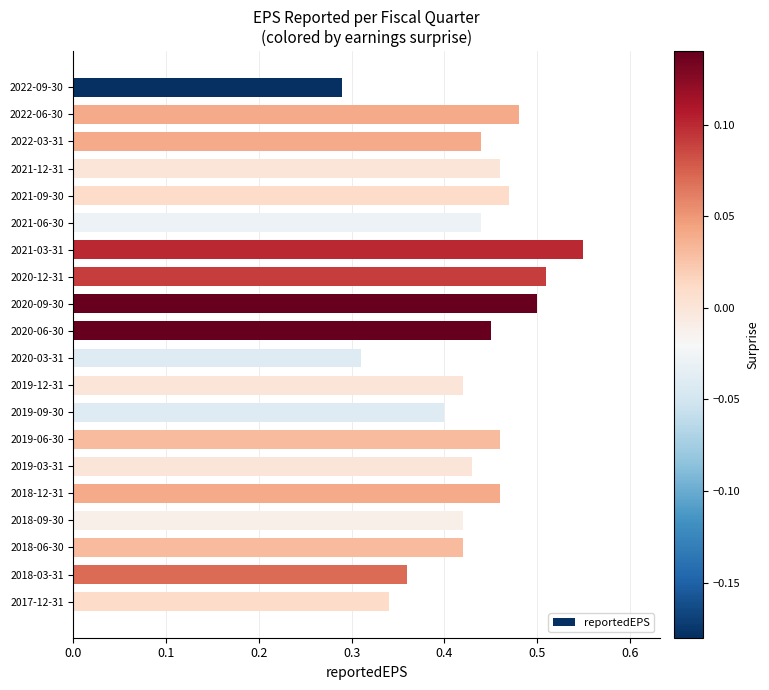

What is the label of the 6th bar from the bottom?

2019-03-31